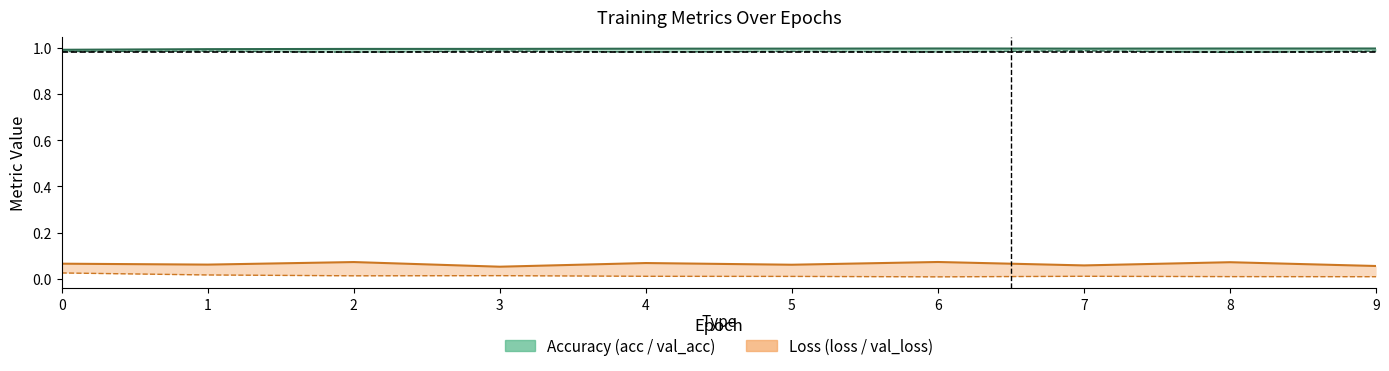

Does the chart display data point markers on the line(s)?

No